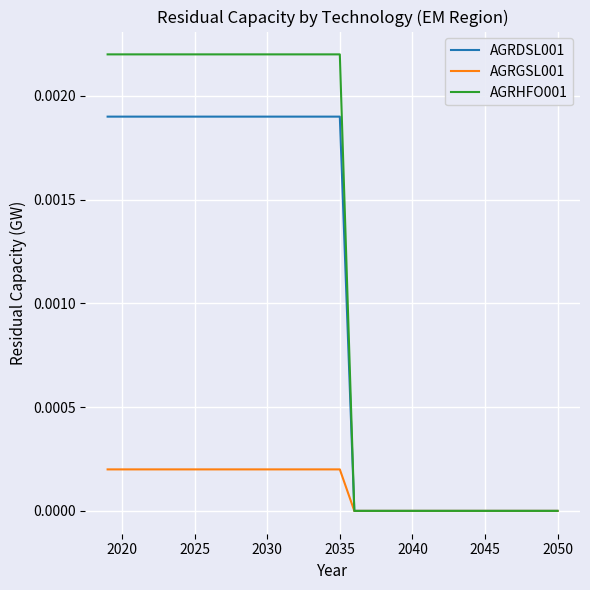

Which series has the largest total across all categories?

AGRHFO001